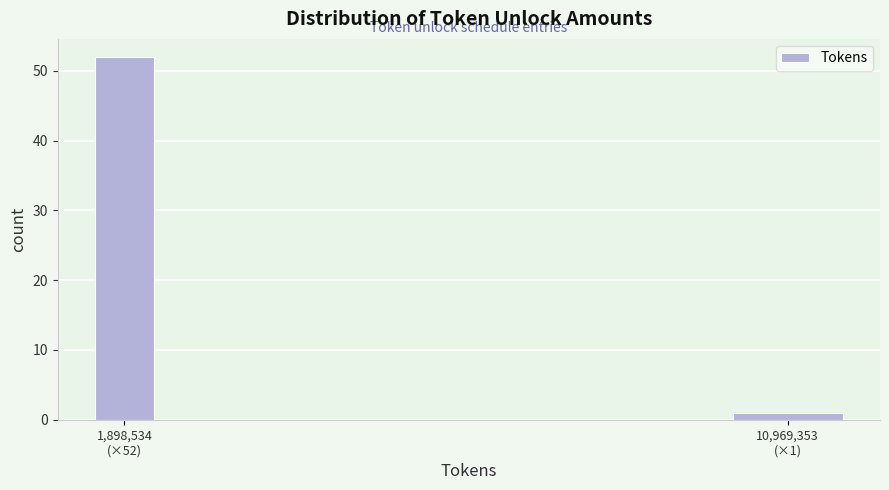

Reading left to right, what are all the values shown in this chart?

52	1